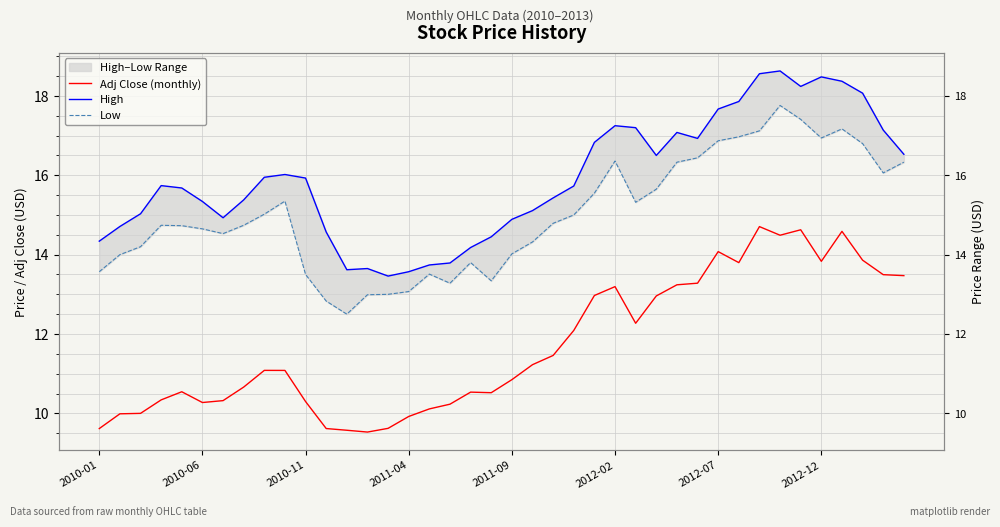

Between 2011-09 and 25, which series saw the biggest shift?

Adj Close (monthly)